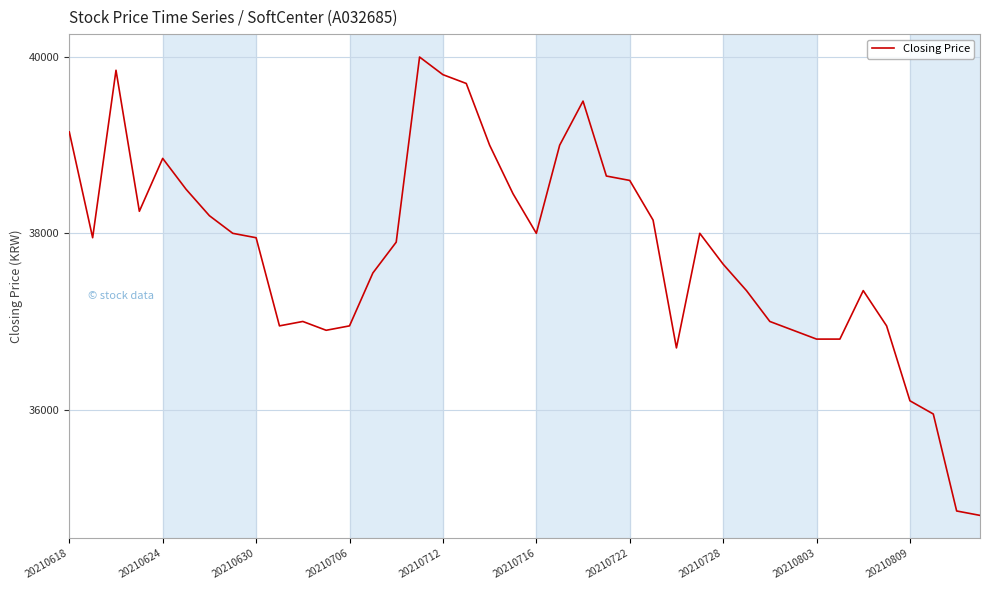

What is the greatest value displayed?

40000